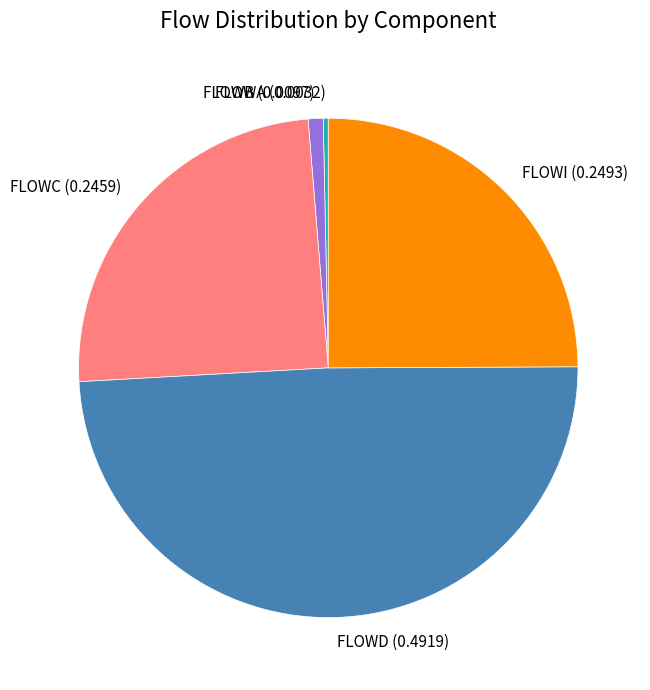

Approximately how many times larger is the value at FLOWC (0.2459) compared to FLOWI (0.2493)?

1.0